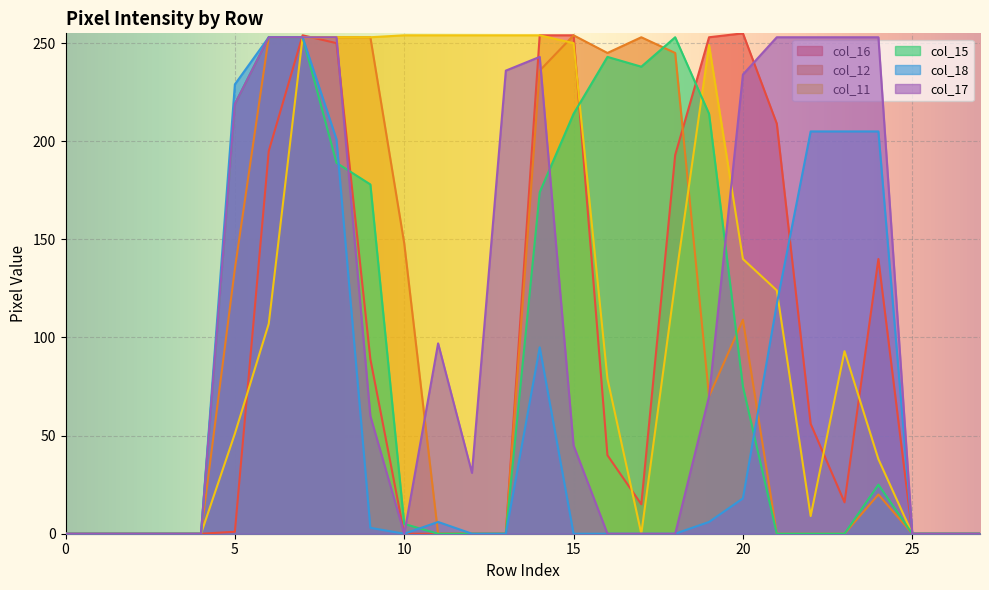

What is the difference between the maximum and minimum values in the col_15 series?

253